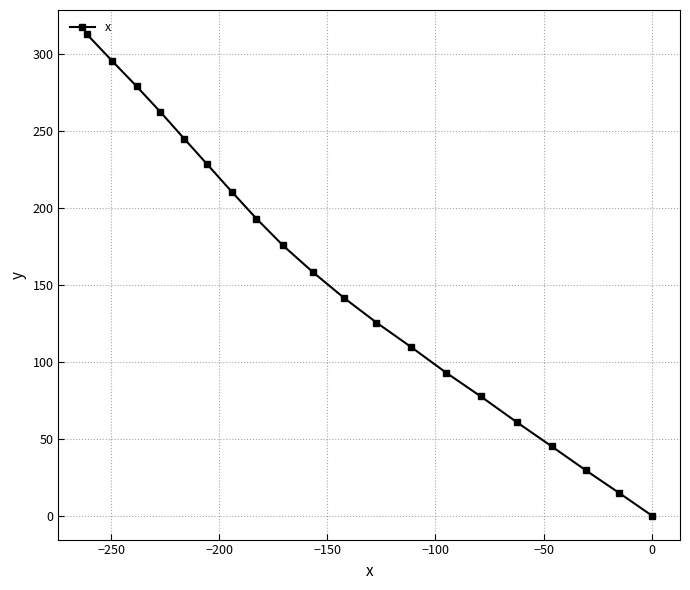

What is the sum of all values?

3058.1